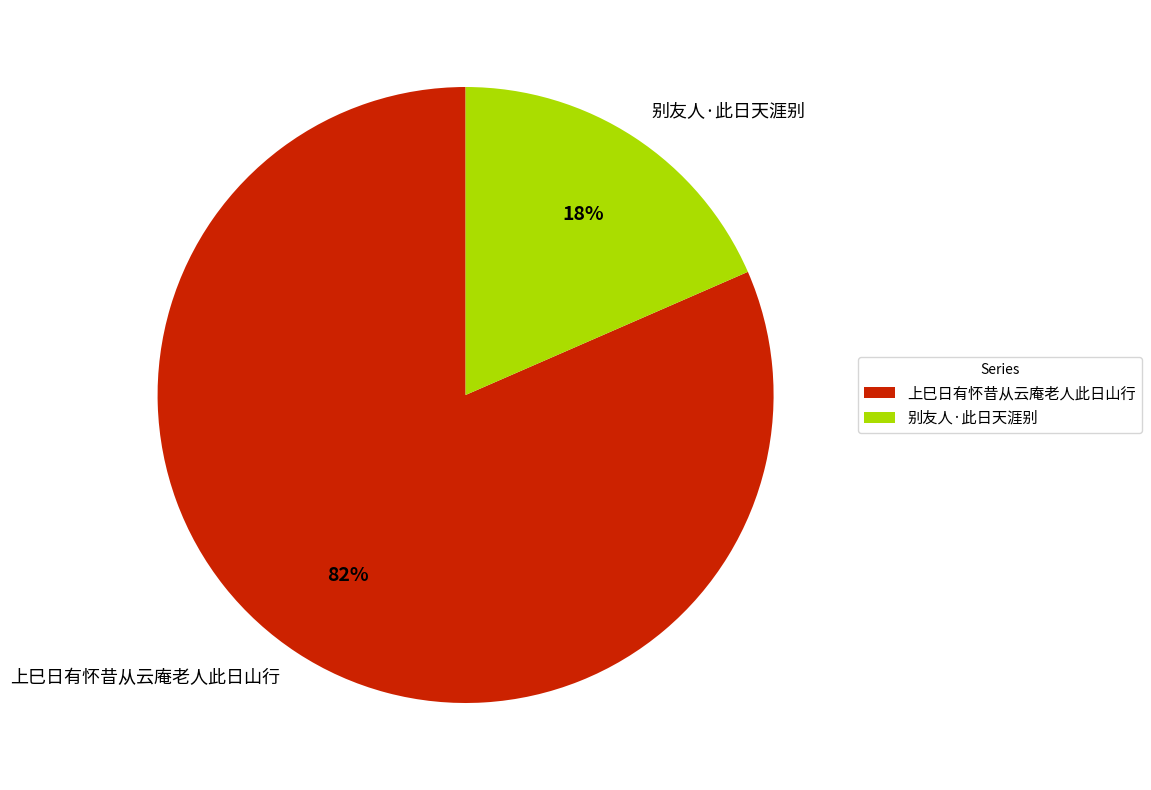

Which category has the biggest portion of the pie?

上巳日有怀昔从云庵老人此日山行